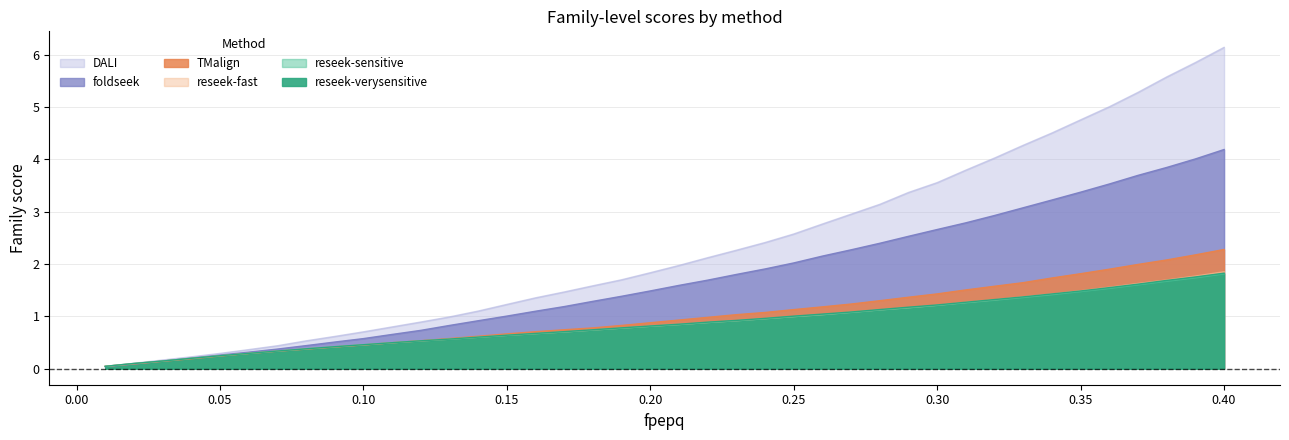

Does the chart have visible grid lines?

Yes